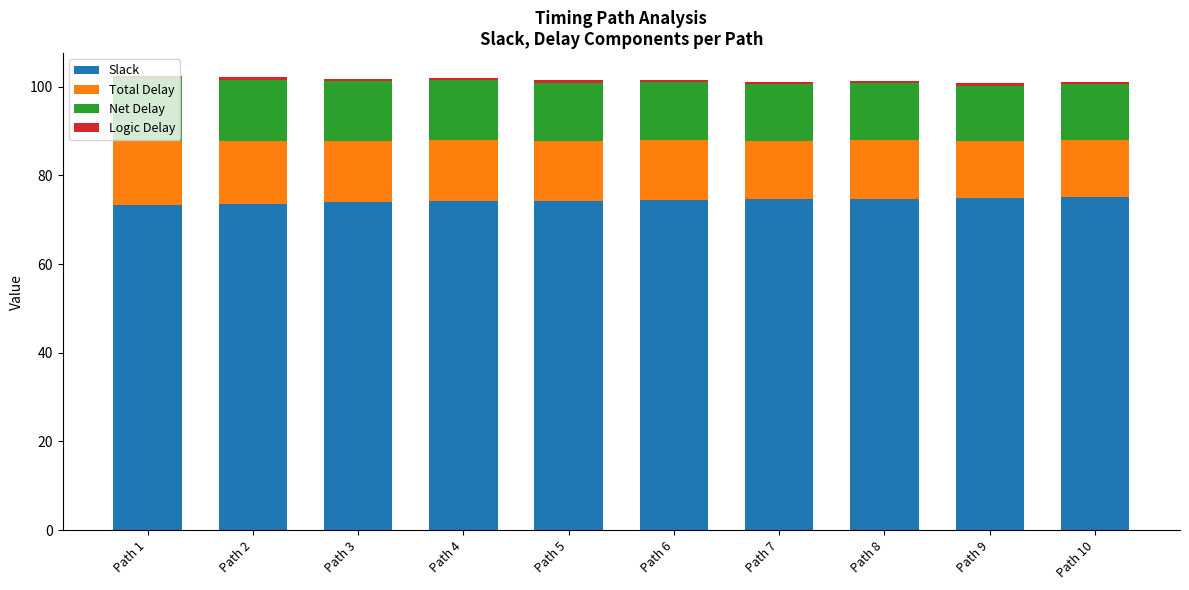

The value of Slack at Path 1 is 120.2. True or false?

False